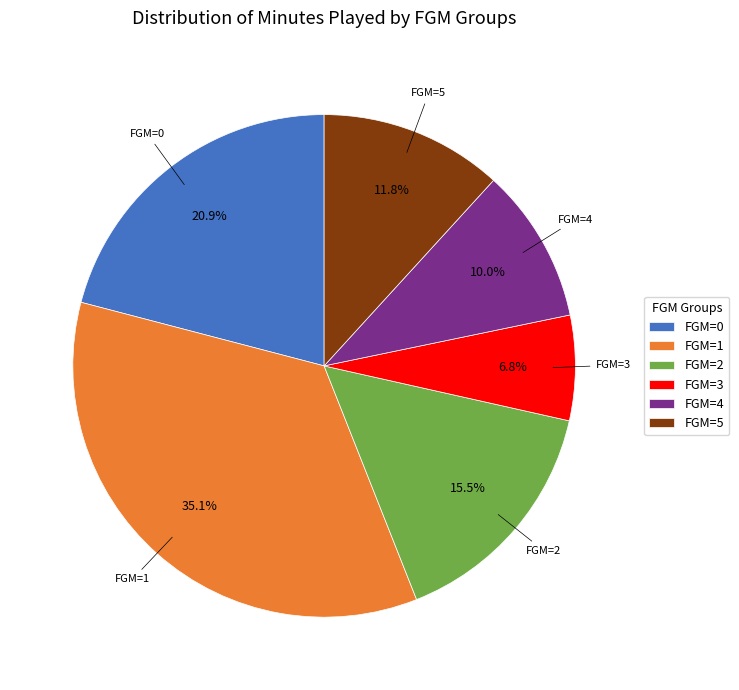

Is there any slice that represents more than half of the pie?

No